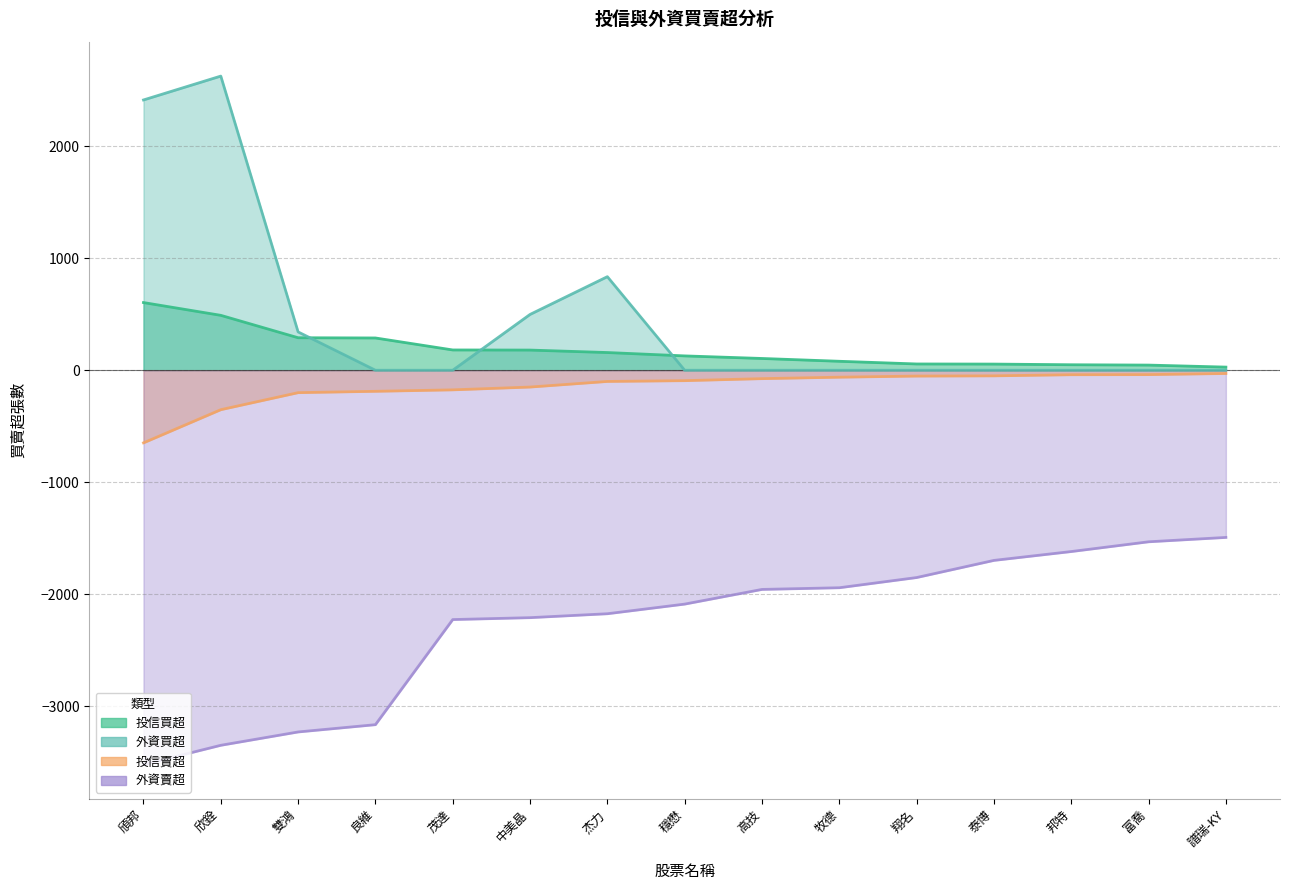

Which series changed the most between 邦特 and 譜瑞-KY?

外資賣超